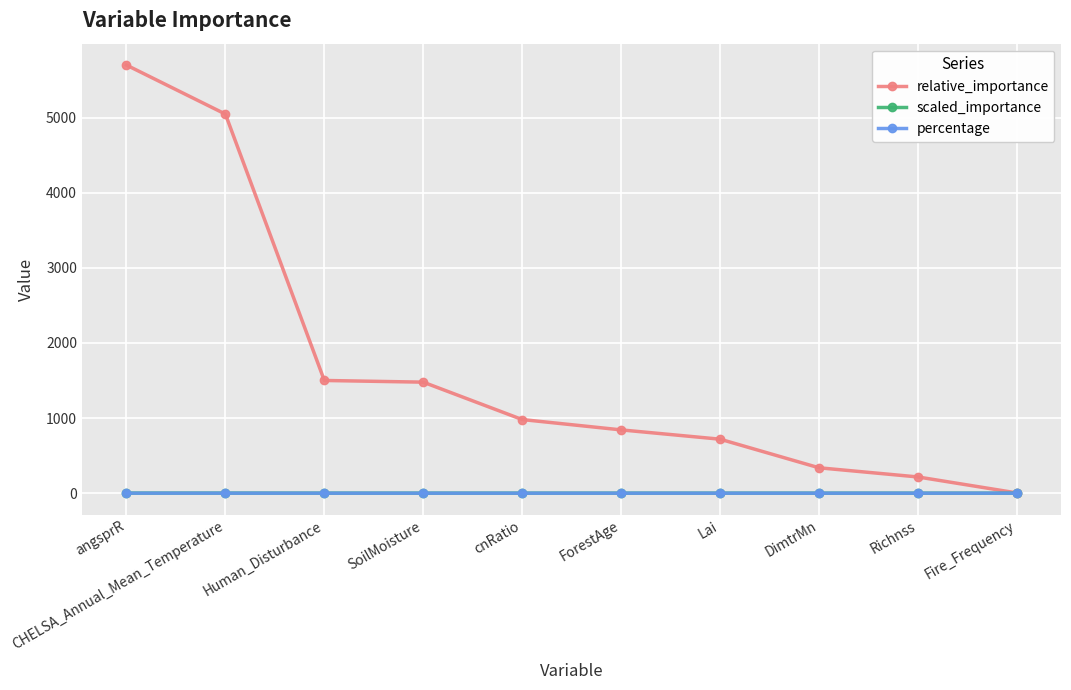

Which series changed the most between angsprR and Richnss?

relative_importance